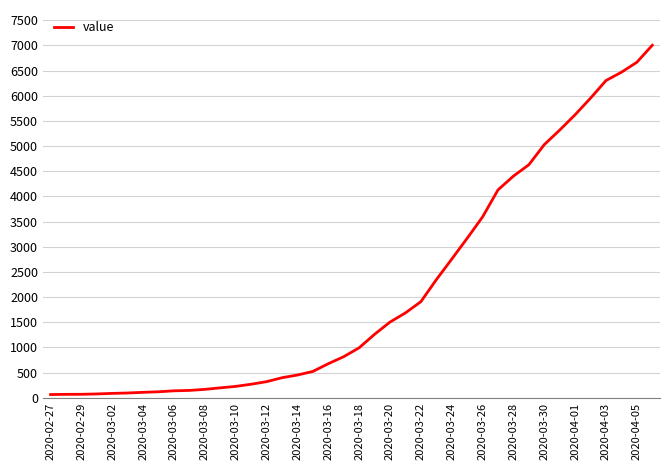

What is the maximum value shown in the chart?

7004